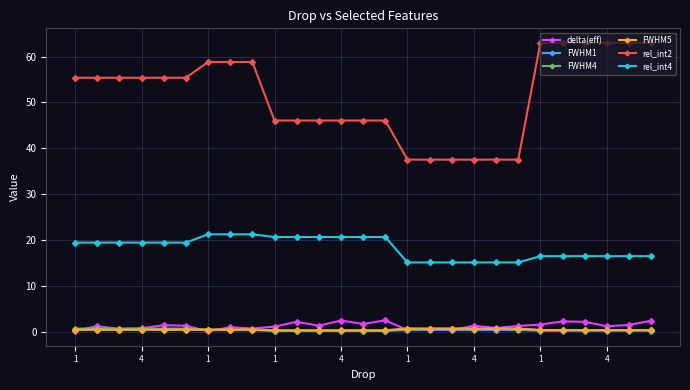

True or false: FWHM1 and rel_int2 intersect in this chart.

False